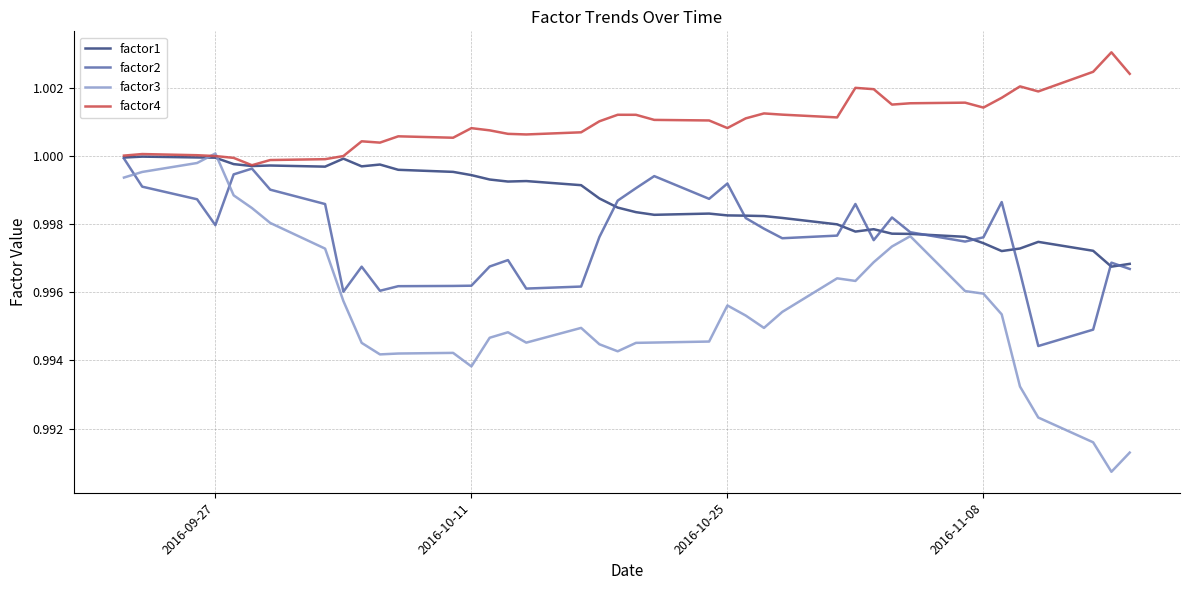

Which series has the largest total across all categories?

factor4